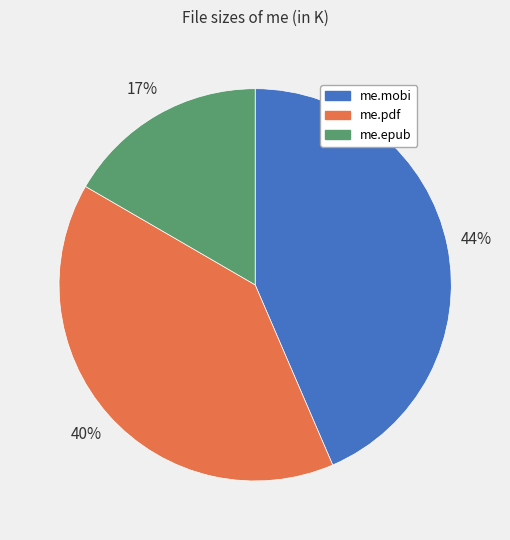

Rank the categories by value from highest to lowest.

me.mobi, me.pdf, me.epub